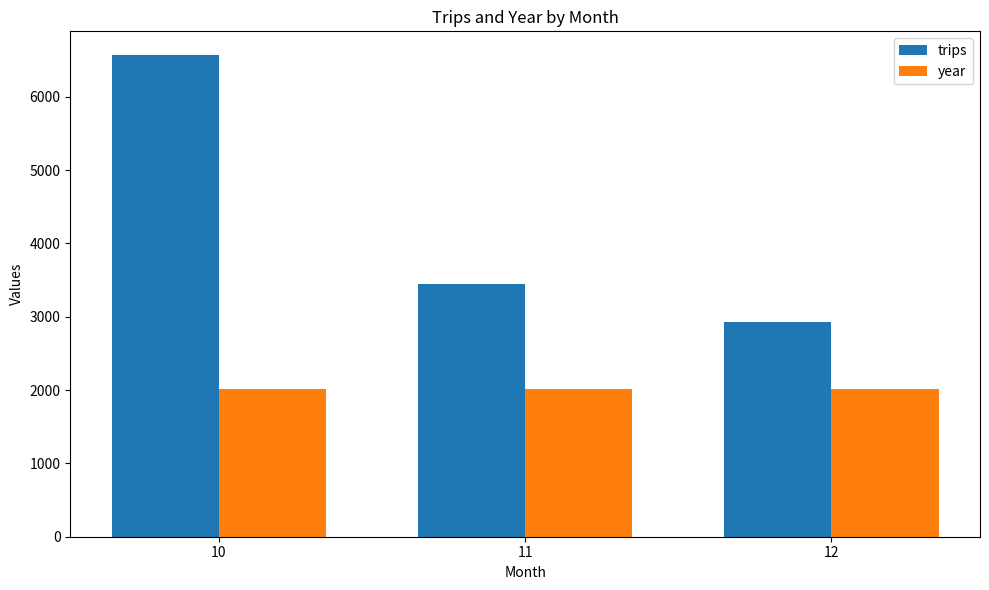

What is the value of the year bar at the 2nd from the left?

2019